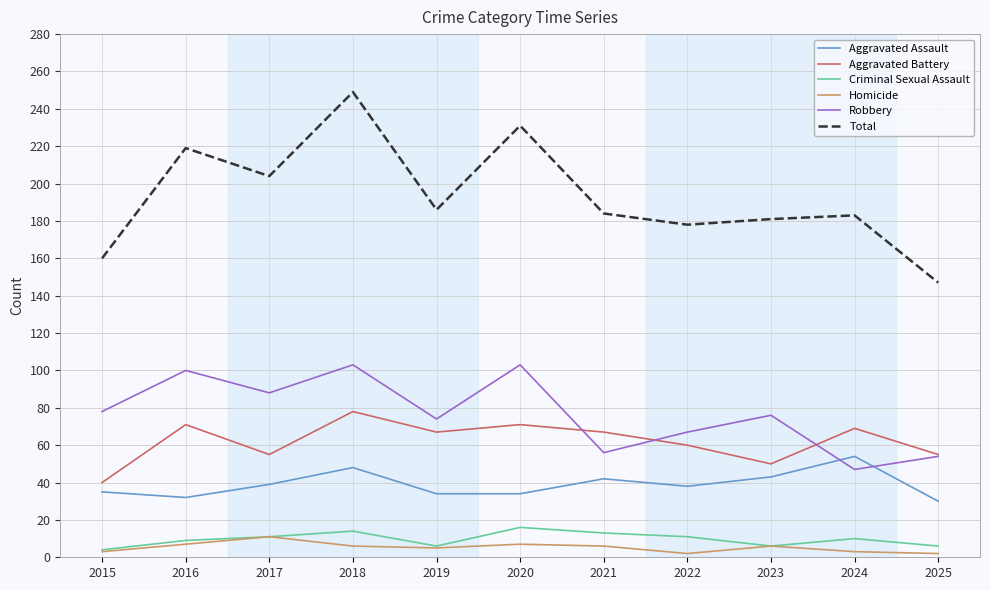

Is it true that Robbery equals 54 at 2025?

True